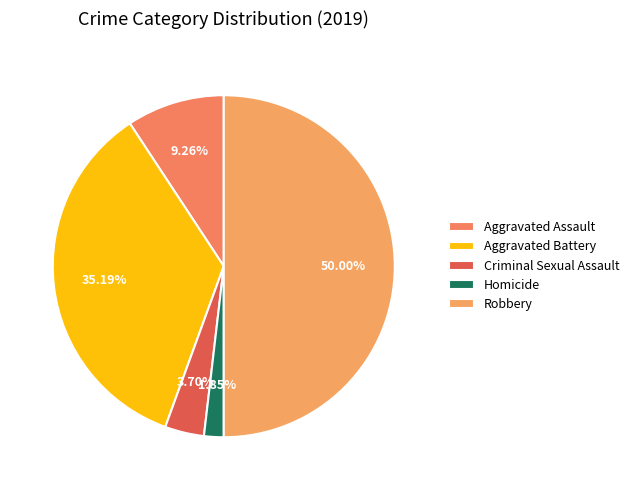

Rank the categories by value from highest to lowest.

Robbery, Aggravated Battery, Aggravated Assault, Criminal Sexual Assault, Homicide